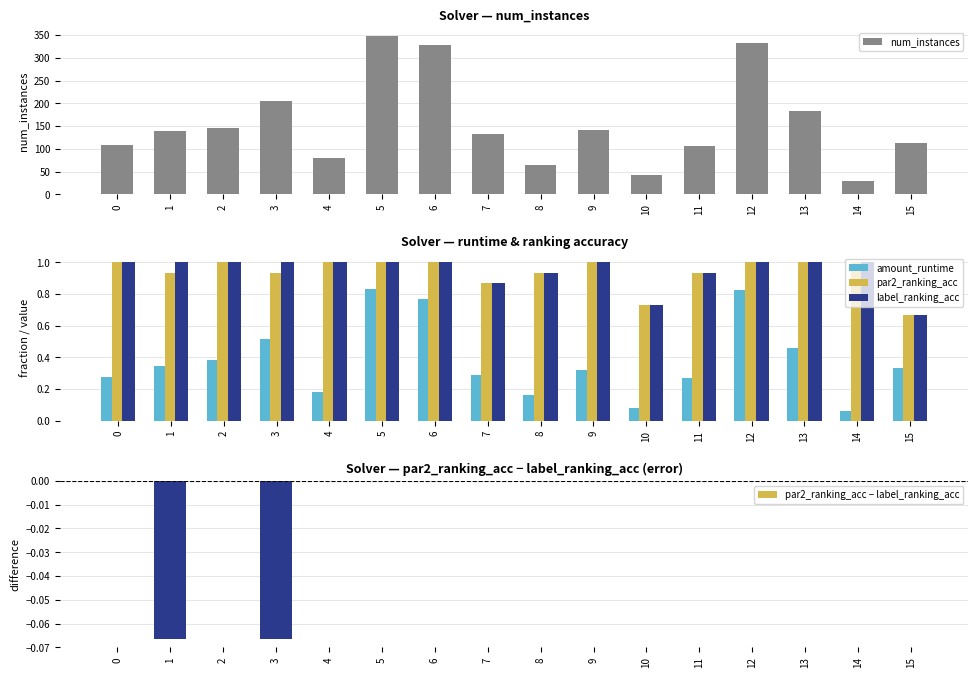

Count the par2_ranking_acc − label_ranking_acc values in the range 0 to 1.

14